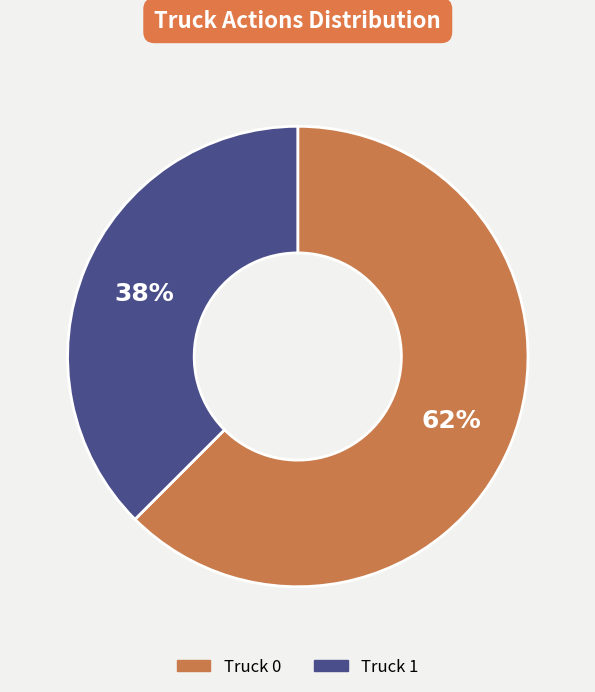

To the nearest percent, what portion does Truck 0 represent?

62%